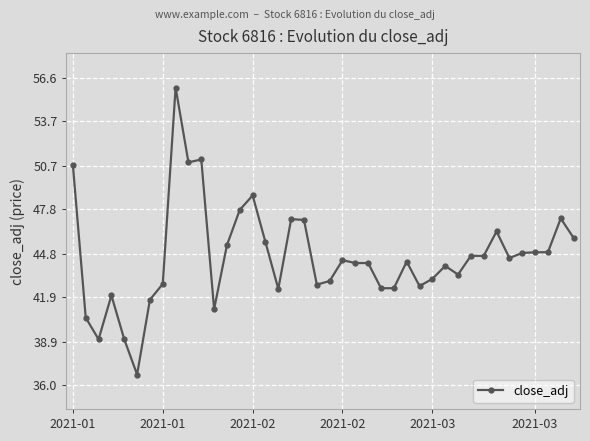

True or false: there are more than 0 points higher than both neighbors.

True